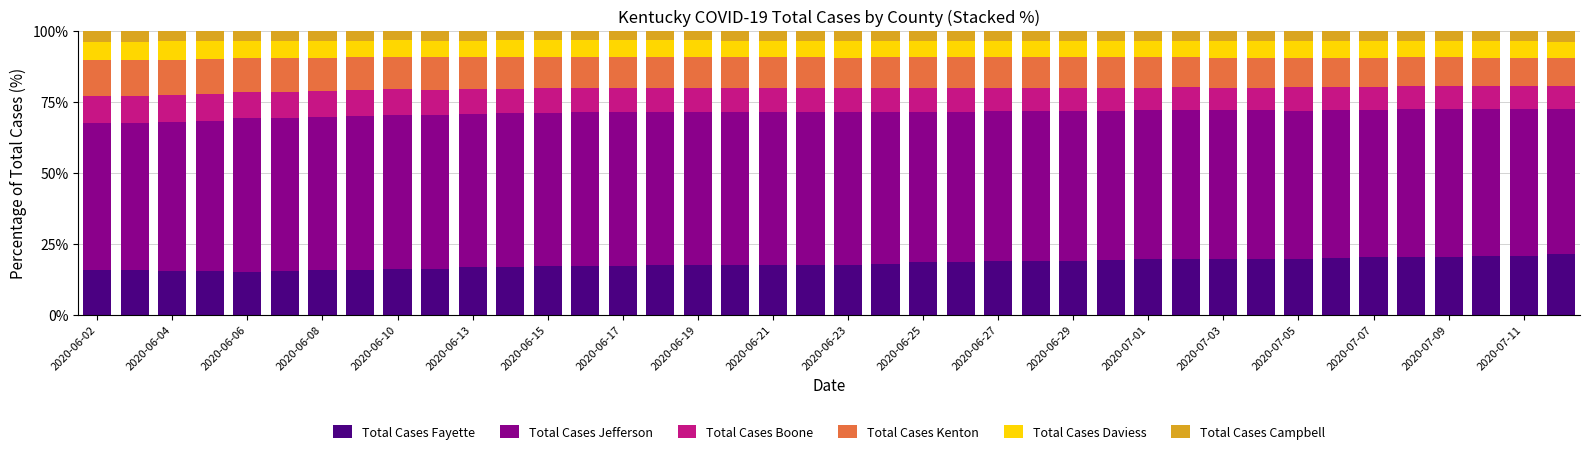

Are the bars horizontal?

No